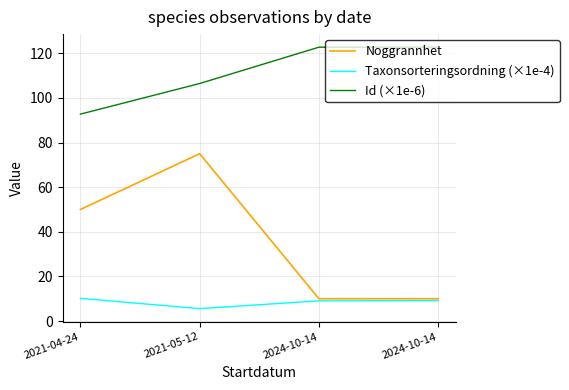

How many lines are shown in the chart?

3